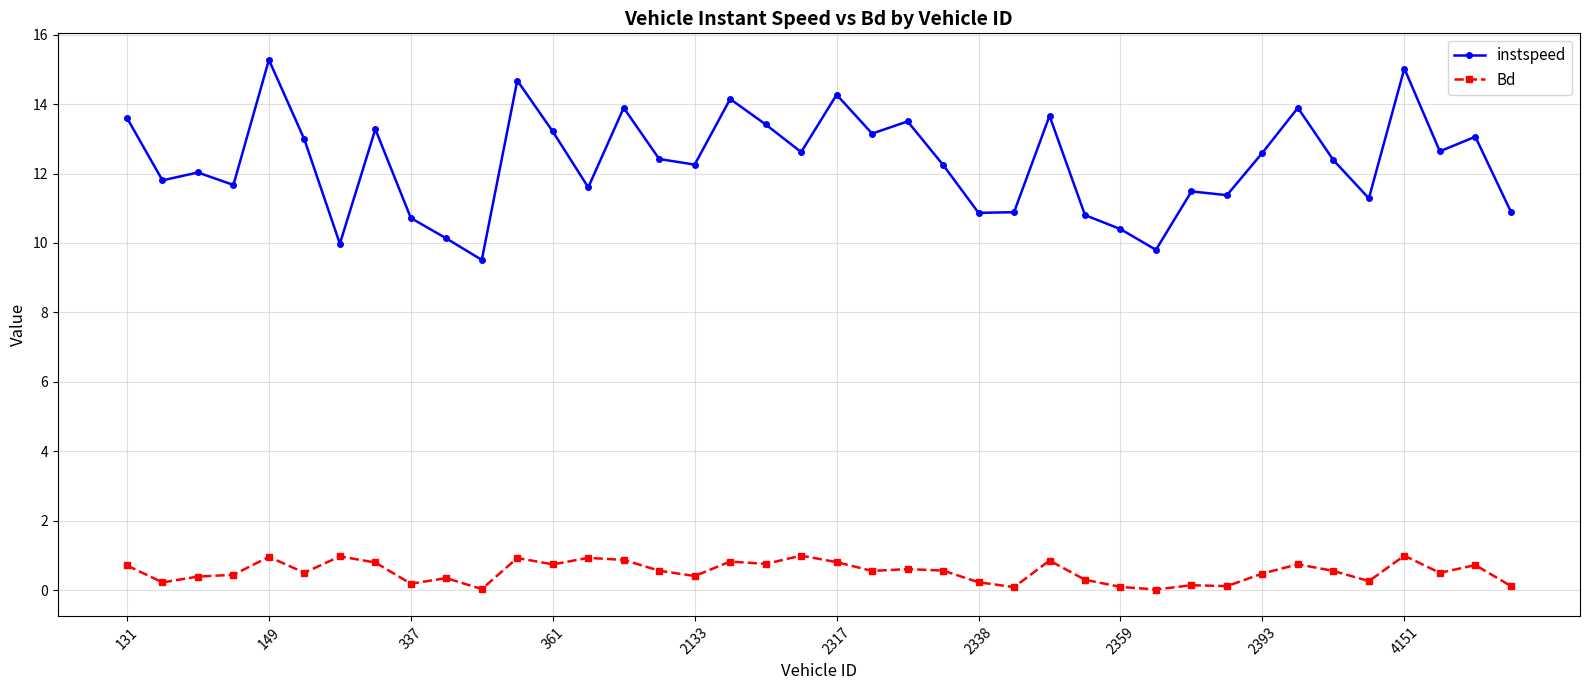

Does the chart have visible grid lines?

Yes